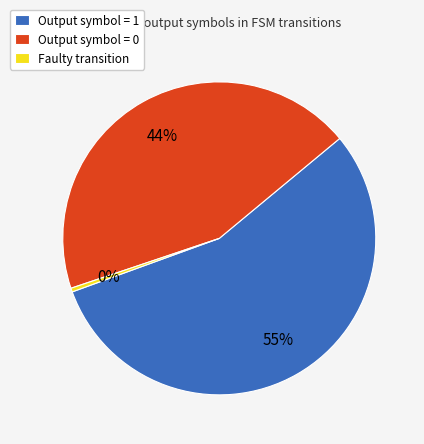

Is the sum of Faulty transition and Output symbol = 1 greater than half?

Yes